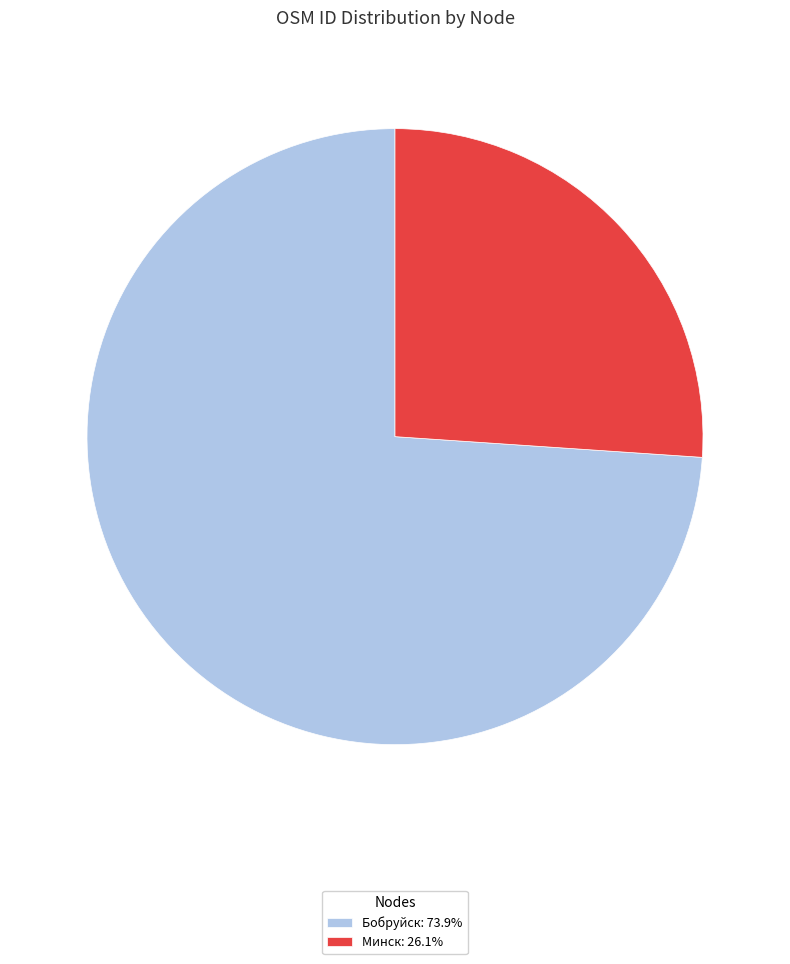

Is the sum of Минск: 26.1% and Бобруйск: 73.9% greater than half?

Yes